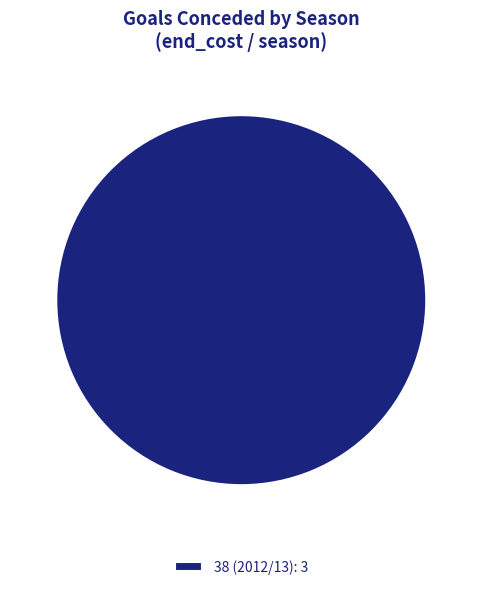

Rank the categories by value from lowest to highest.

38 (2012/13): 3